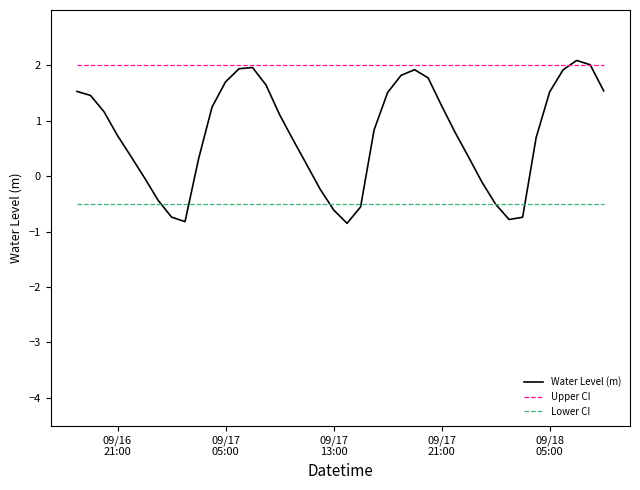

List the series in order of their overall mean, highest first.

Upper CI, Water Level (m), Lower CI